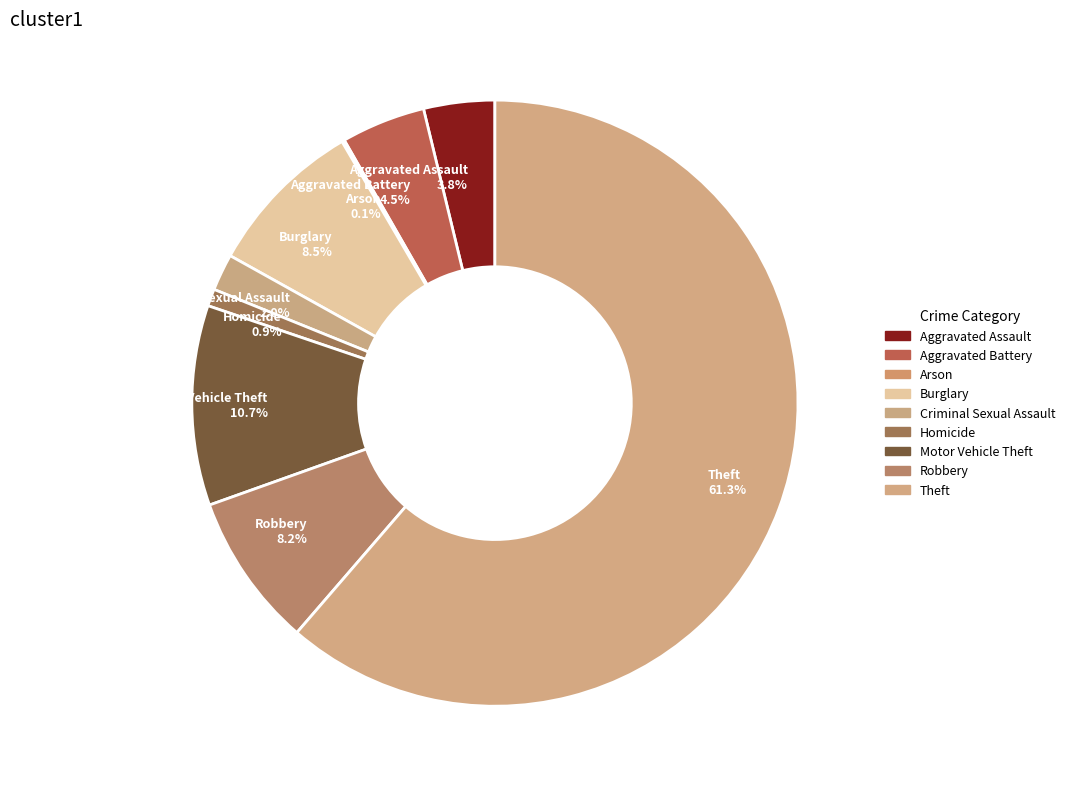

Is there a majority slice in this chart?

Yes